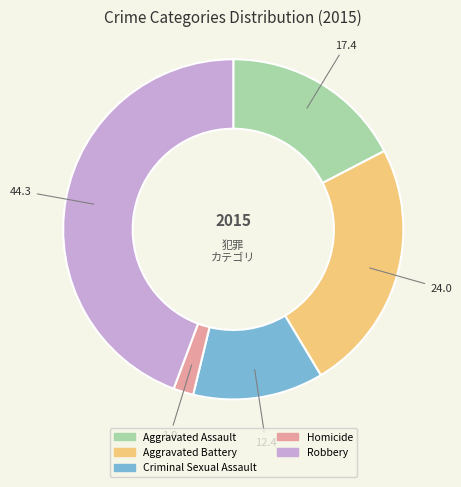

Is the sum of Criminal Sexual Assault and Homicide greater than half?

No